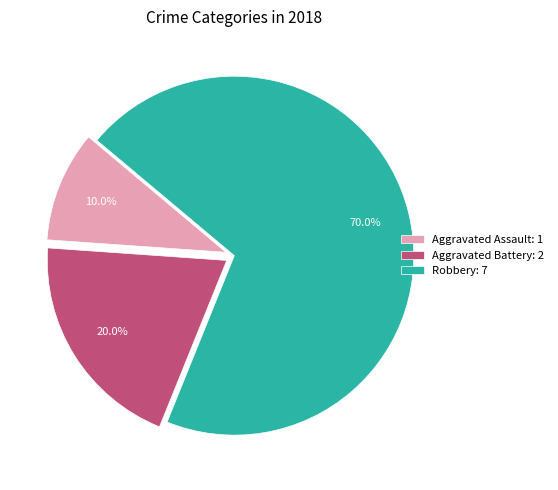

What percentage is the Aggravated Battery slice, to the nearest percent?

20%